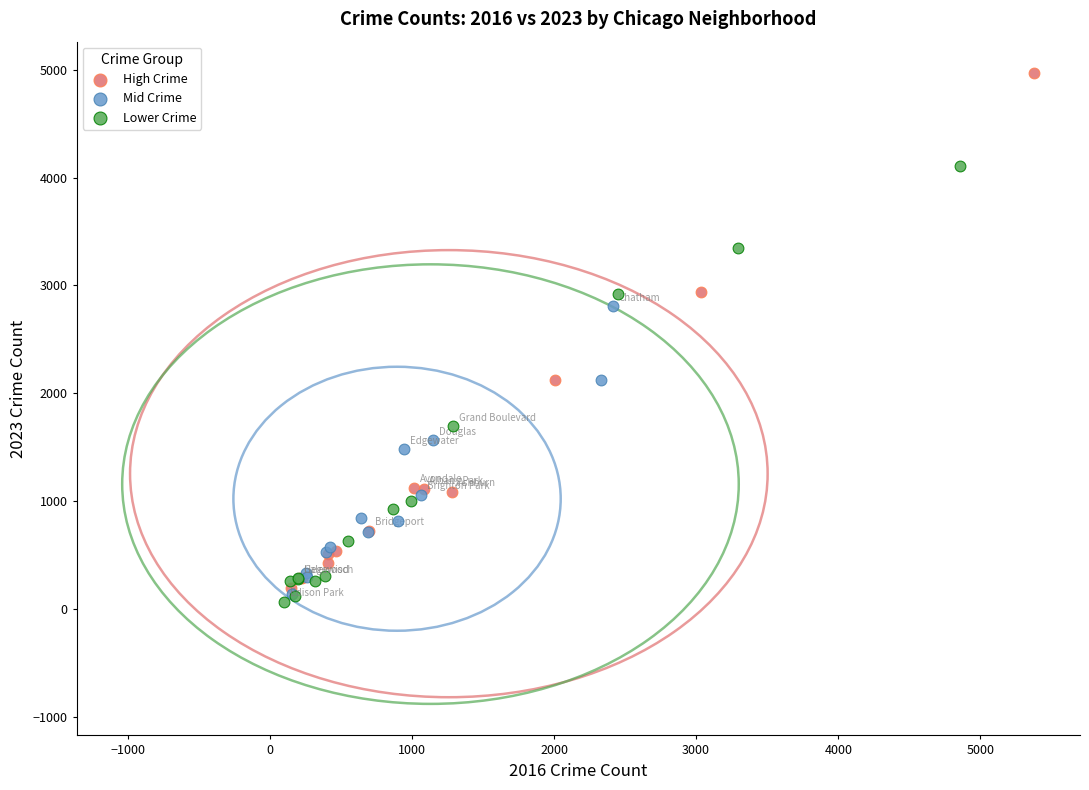

Which series reaches the minimum Y coordinate?

Lower Crime